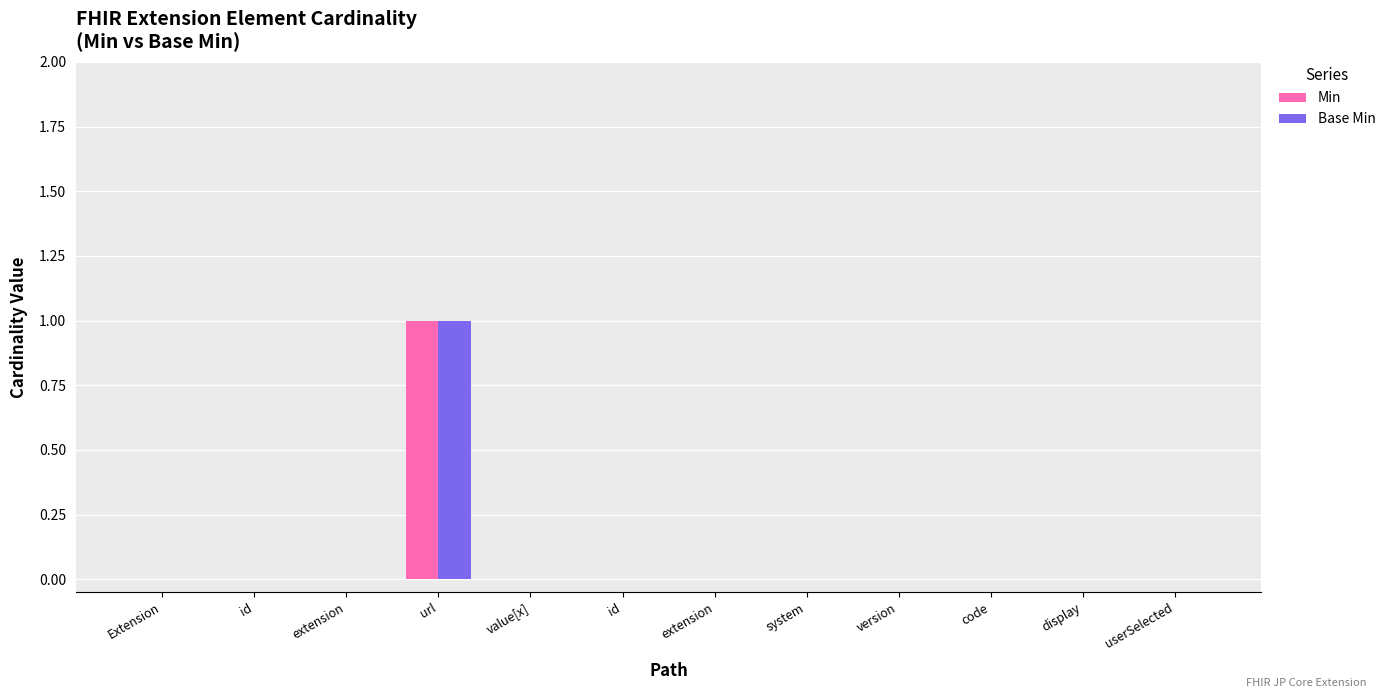

What are all the series names shown in the legend?

Min, Base Min